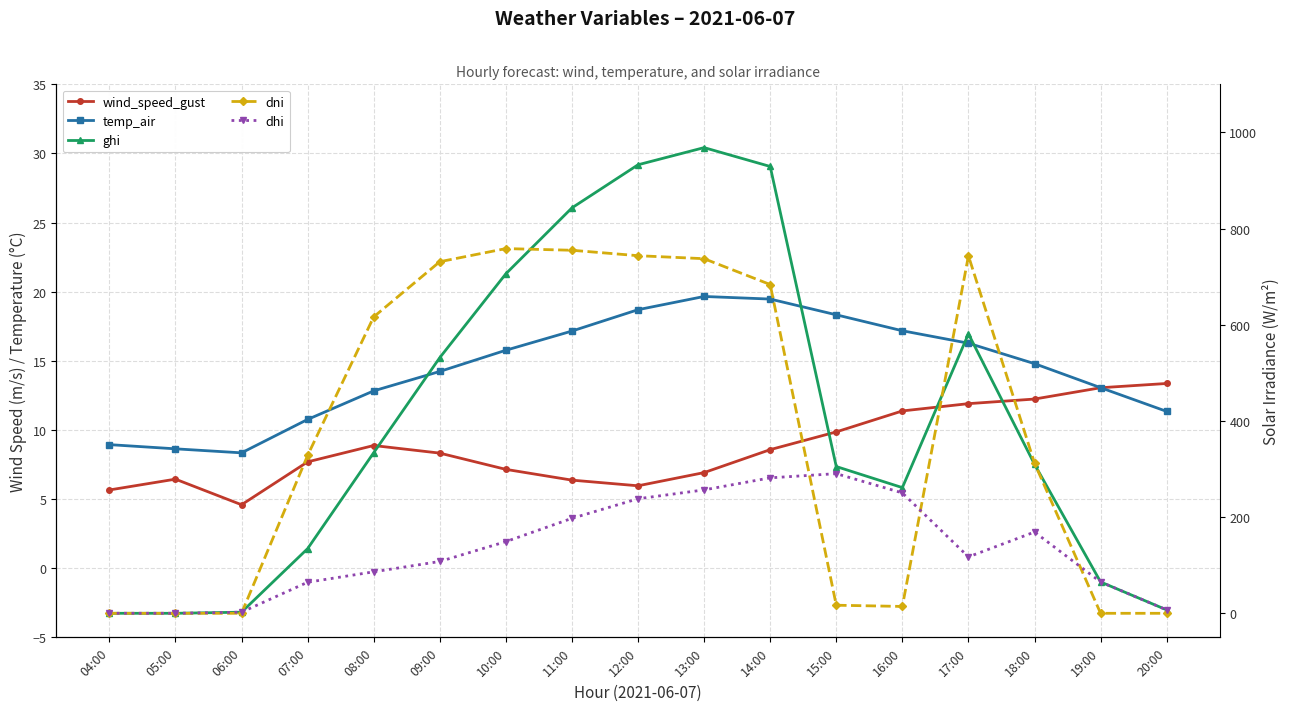

Reading left to right, what are all the values shown in this chart?

wind_speed_gust: 5.7	6.4	4.6	7.7	8.9	8.3	7.1	6.4	6.0	6.9	8.6	9.9	11.4	11.9	12.2	13.1	13.4
temp_air: 8.9	8.6	8.3	10.8	12.8	14.2	15.8	17.2	18.7	19.7	19.5	18.3	17.2	16.3	14.8	13.1	11.3
ghi: 0.0	0.0	2.3	134.5	334.0	531.6	706.0	843.1	932.7	968.4	929.2	305.2	261.4	581.1	309.9	65.2	7.1
dni: 0.0	0.0	0.0	328.3	616.4	731.1	758.4	755.0	743.6	737.4	683.7	16.8	14.3	743.4	312.4	0.0	0.0
dhi: 0.0	0.0	2.3	64.6	86.3	107.7	149.0	197.5	238.2	256.6	281.7	290.4	250.4	117.3	169.0	65.2	7.1